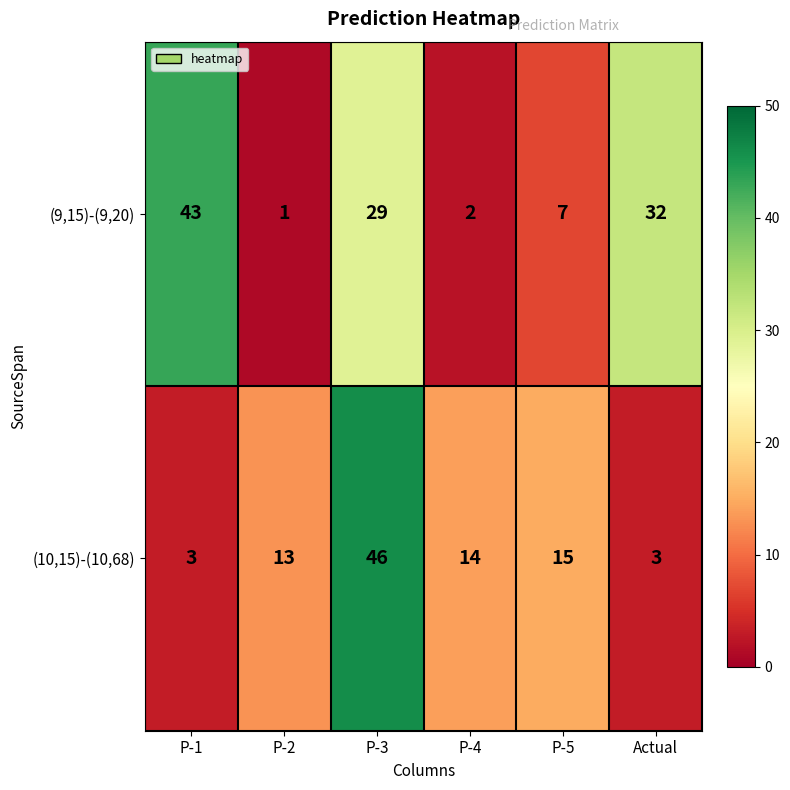

How many series are shown in this chart?

2